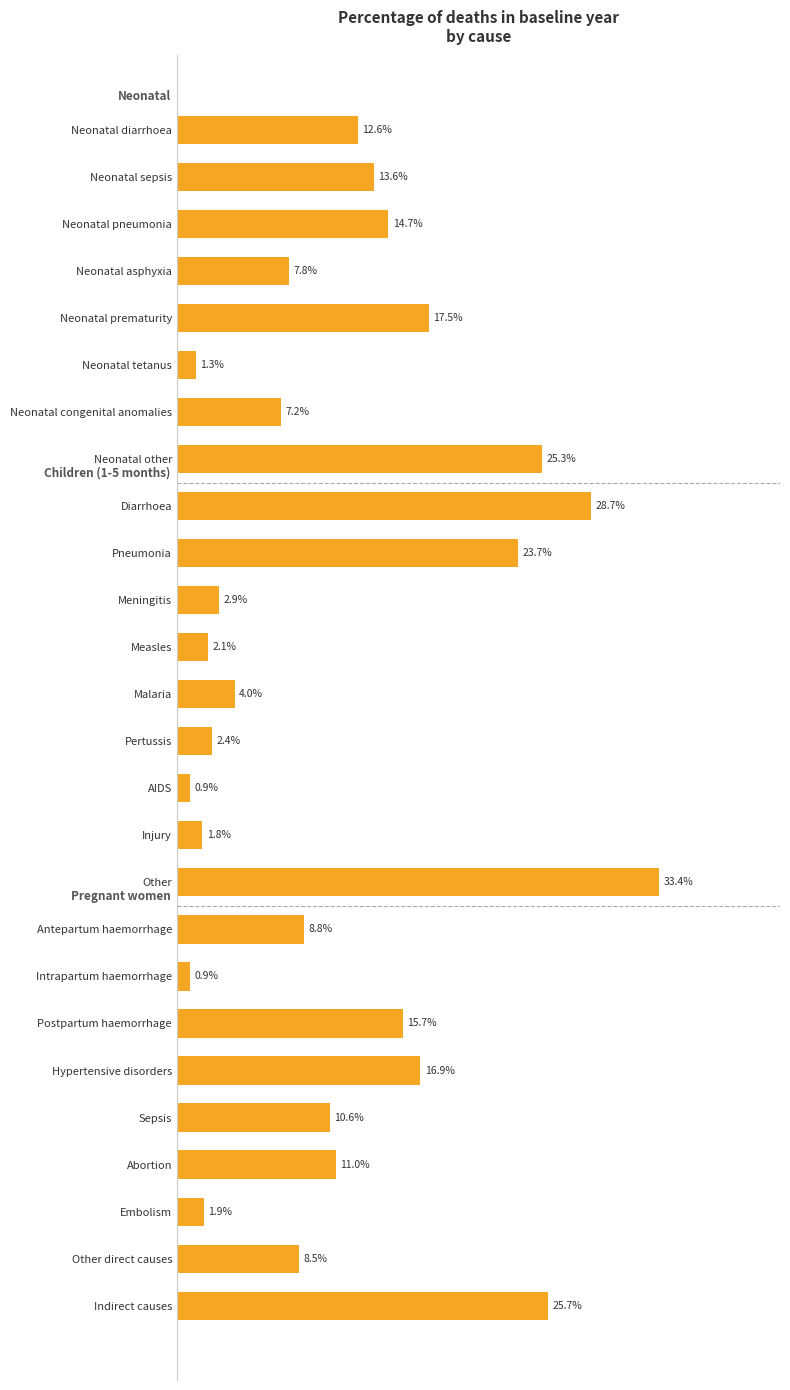

Does the chart contain any negative values?

No